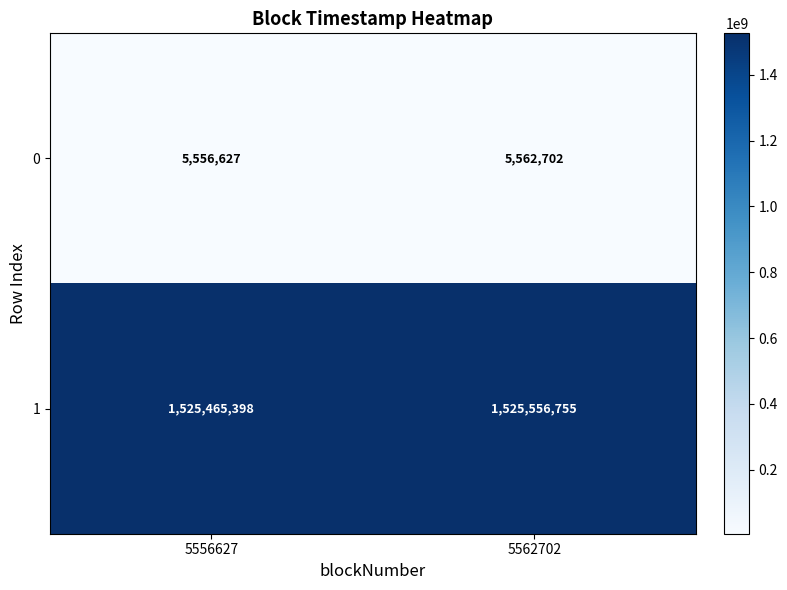

At which label does 1 reach its peak?

5562702